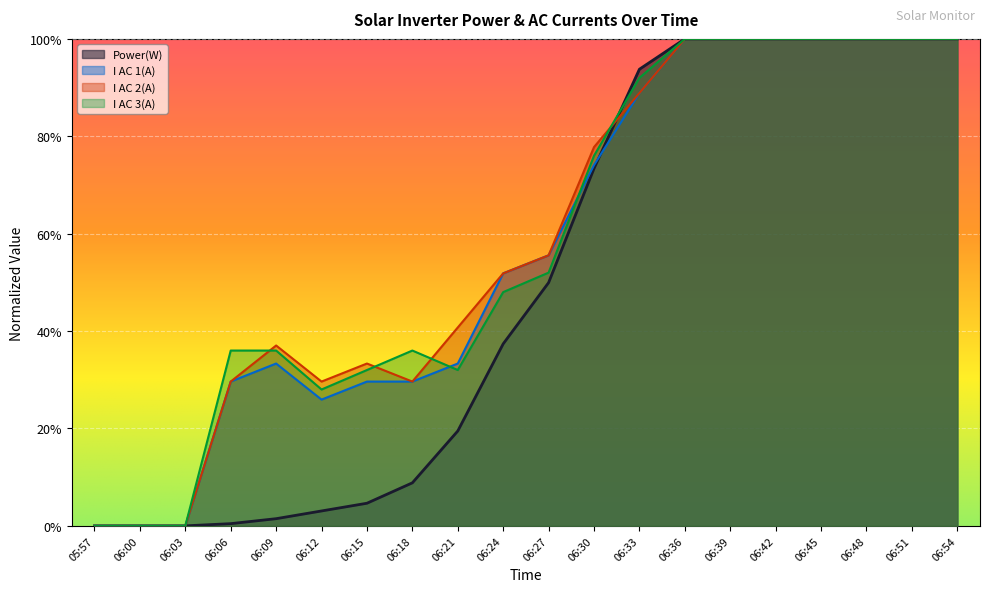

Reading left to right, transcribe all the data shown in this chart.

Power(W): 0.0	0.0	0.0	0.0	0.0	0.0	0.0	0.1	0.2	0.4	0.5	0.7	0.9	1.0	1.0	1.0	1.0	1.0	1.0	1.0
I AC 1(A): 0.0	0.0	0.0	0.3	0.3	0.3	0.3	0.3	0.3	0.5	0.6	0.7	0.9	1.0	1.0	1.0	1.0	1.0	1.0	1.0
I AC 2(A): 0.0	0.0	0.0	0.3	0.4	0.3	0.3	0.3	0.4	0.5	0.6	0.8	0.9	1.0	1.0	1.0	1.0	1.0	1.0	1.0
I AC 3(A): 0.0	0.0	0.0	0.4	0.4	0.3	0.3	0.4	0.3	0.5	0.5	0.8	0.9	1.0	1.0	1.0	1.0	1.0	1.0	1.0